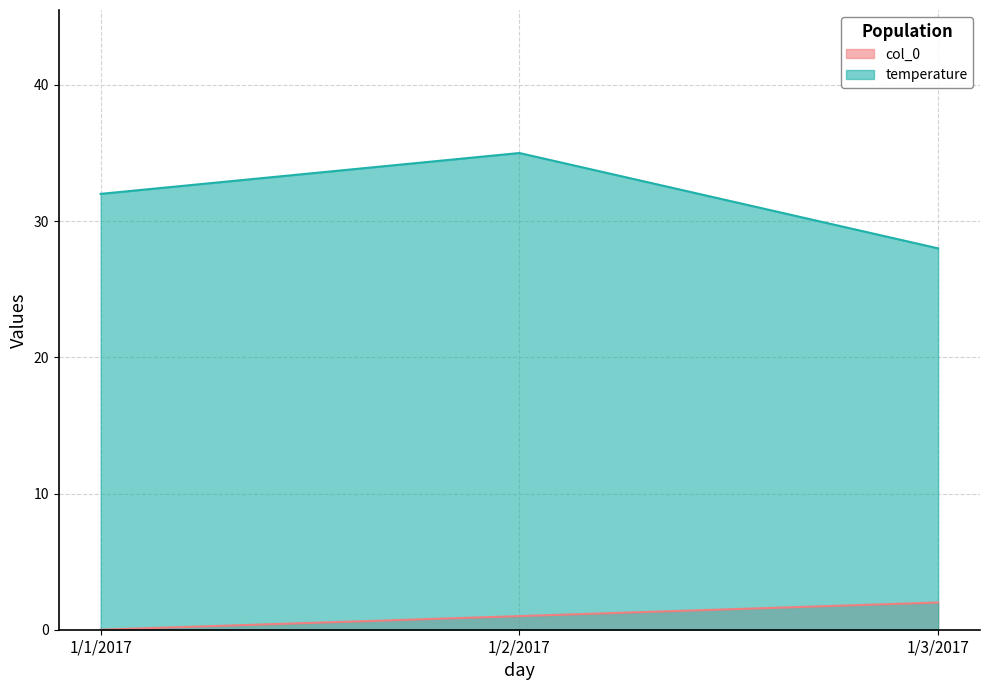

At 1/1/2017, list the series in order from smallest to largest.

col_0, temperature